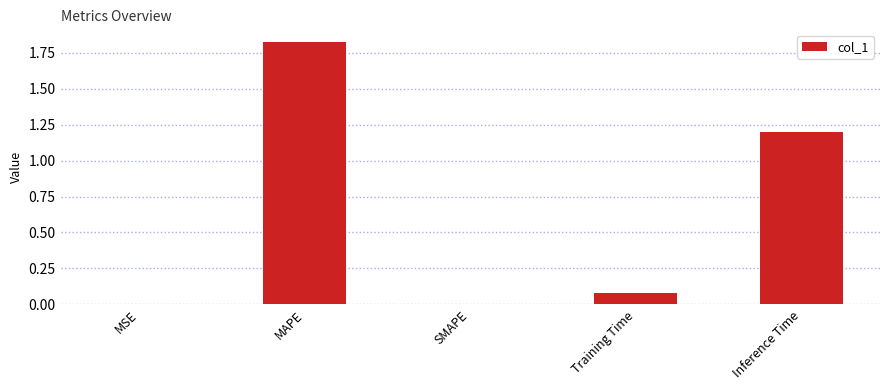

Are the bars horizontal?

No